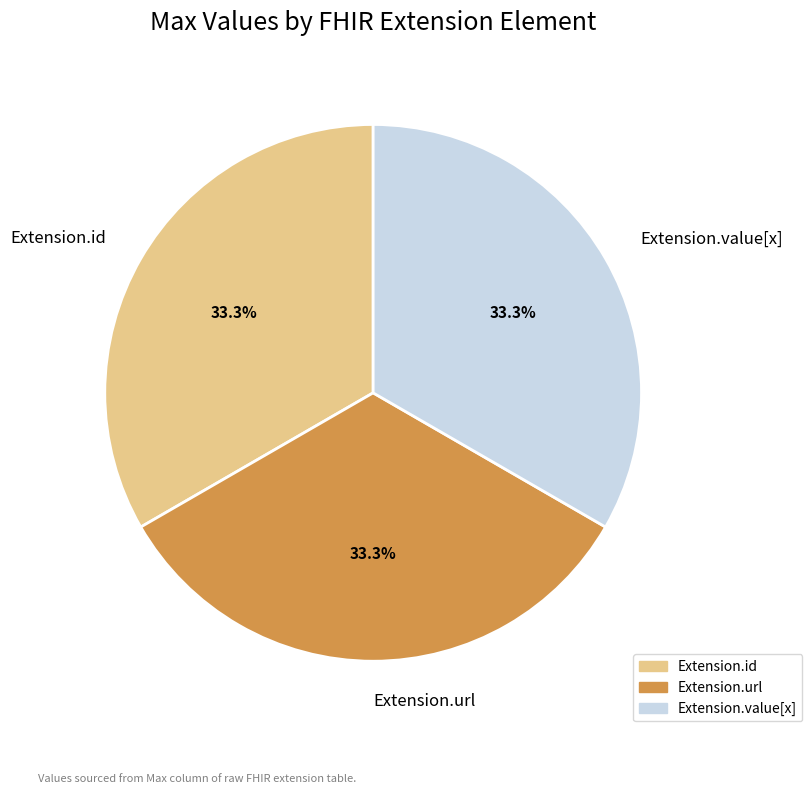

To the nearest percent, what is the difference between the largest and smallest slice percentages?

0%